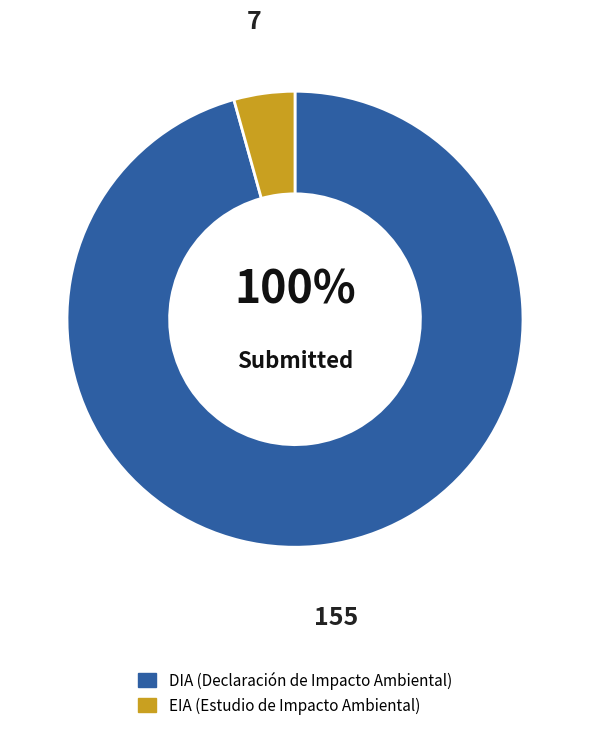

To the nearest percent, what is the difference between the largest and smallest slice percentages?

91%